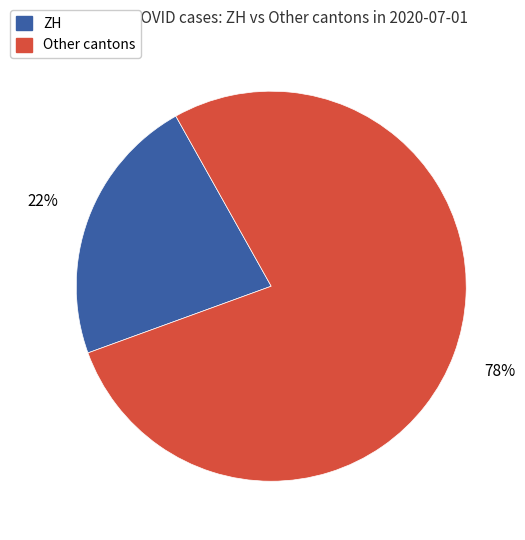

To the nearest percent, what is the average slice percentage?

50%